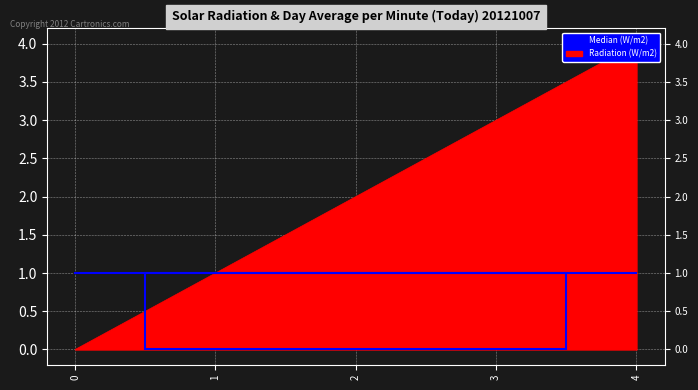

What is the sum of all values?

10